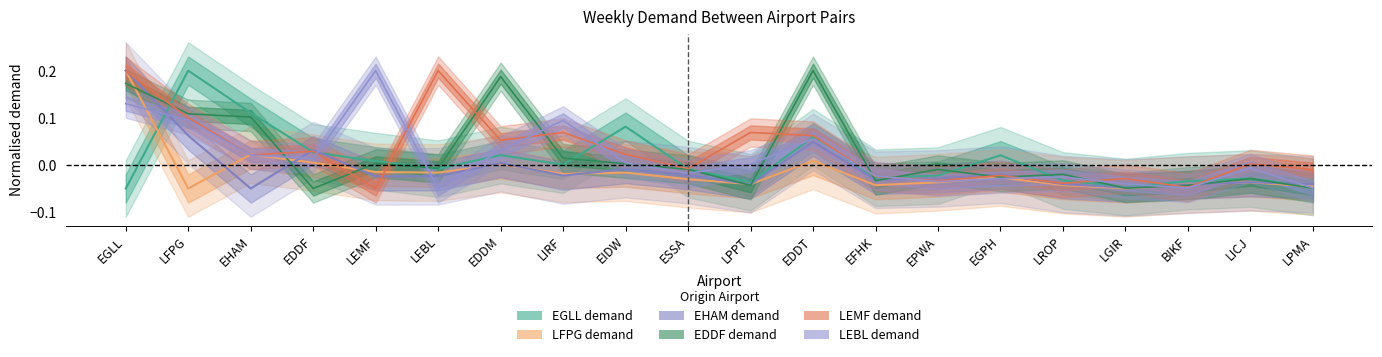

Reading left to right, list all the values displayed in this chart.

EGLL_row: EGLL=-0.1	LFPG=0.2	EHAM=0.1	EDDF=0.0	LEMF=0.0	LEBL=-0.0	EDDM=0.0	LIRF=0.0	EIDW=0.1	ESSA=-0.0	LPPT=-0.0	EDDT=0.1	EFHK=-0.0	EPWA=-0.0	EGPH=0.0	LROP=-0.0	LGIR=-0.0	BIKF=-0.0	LICJ=-0.0	LPMA=-0.0
LFPG_row: EGLL=0.2	LFPG=-0.1	EHAM=0.0	EDDF=0.0	LEMF=-0.0	LEBL=-0.0	EDDM=0.0	LIRF=-0.0	EIDW=-0.0	ESSA=-0.0	LPPT=-0.0	EDDT=0.0	EFHK=-0.0	EPWA=-0.0	EGPH=-0.0	LROP=-0.0	LGIR=-0.0	BIKF=-0.0	LICJ=-0.0	LPMA=-0.0
EHAM_row: EGLL=0.2	LFPG=0.1	EHAM=-0.1	EDDF=0.0	LEMF=-0.0	LEBL=-0.0	EDDM=0.0	LIRF=-0.0	EIDW=-0.0	ESSA=-0.0	LPPT=-0.0	EDDT=0.0	EFHK=-0.0	EPWA=-0.0	EGPH=-0.0	LROP=-0.0	LGIR=-0.0	BIKF=-0.0	LICJ=-0.0	LPMA=-0.0
EDDF_row: EGLL=0.2	LFPG=0.1	EHAM=0.1	EDDF=-0.1	LEMF=0.0	LEBL=-0.0	EDDM=0.2	LIRF=0.0	EIDW=0.0	ESSA=-0.0	LPPT=-0.0	EDDT=0.2	EFHK=-0.0	EPWA=-0.0	EGPH=-0.0	LROP=-0.0	LGIR=-0.0	BIKF=-0.0	LICJ=-0.0	LPMA=-0.0
LEMF_row: EGLL=0.2	LFPG=0.1	EHAM=0.0	EDDF=0.0	LEMF=-0.1	LEBL=0.2	EDDM=0.1	LIRF=0.1	EIDW=0.0	ESSA=-0.0	LPPT=0.1	EDDT=0.1	EFHK=-0.0	EPWA=-0.0	EGPH=-0.0	LROP=-0.0	LGIR=-0.0	BIKF=-0.0	LICJ=0.0	LPMA=-0.0
LEBL_row: EGLL=0.1	LFPG=0.1	EHAM=0.0	EDDF=0.0	LEMF=0.2	LEBL=-0.1	EDDM=0.0	LIRF=0.1	EIDW=0.0	ESSA=-0.0	LPPT=0.0	EDDT=0.1	EFHK=-0.0	EPWA=-0.0	EGPH=-0.0	LROP=-0.0	LGIR=-0.0	BIKF=-0.0	LICJ=-0.0	LPMA=-0.0